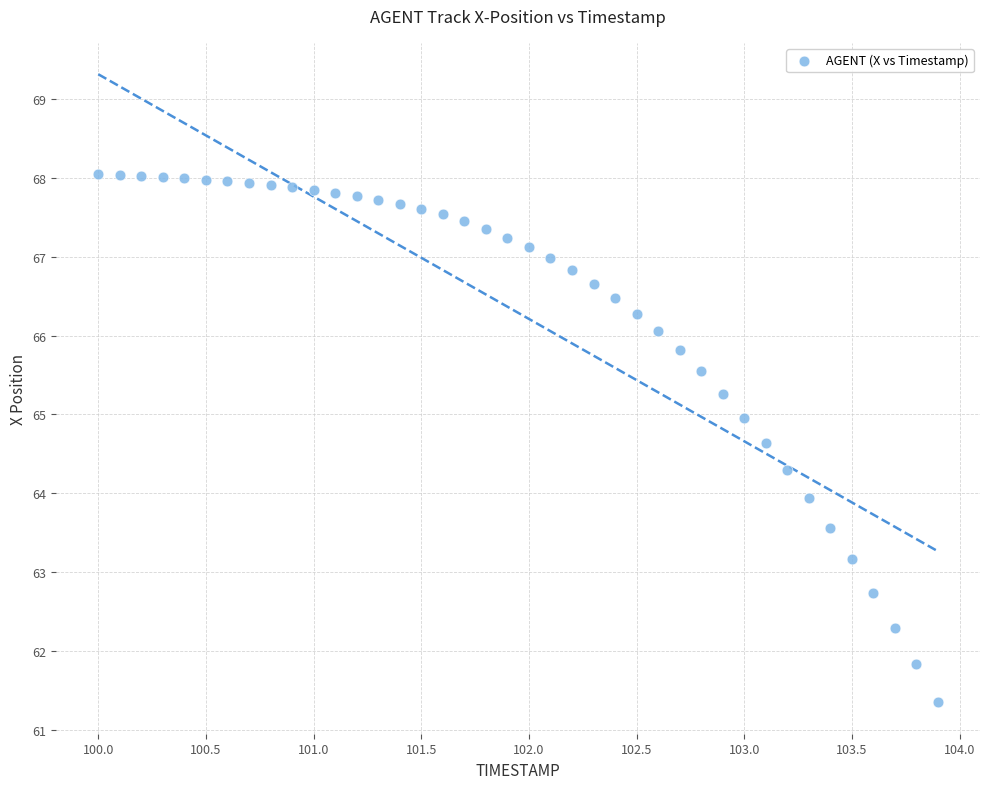

What is the range of X values (max minus min)?

3.9